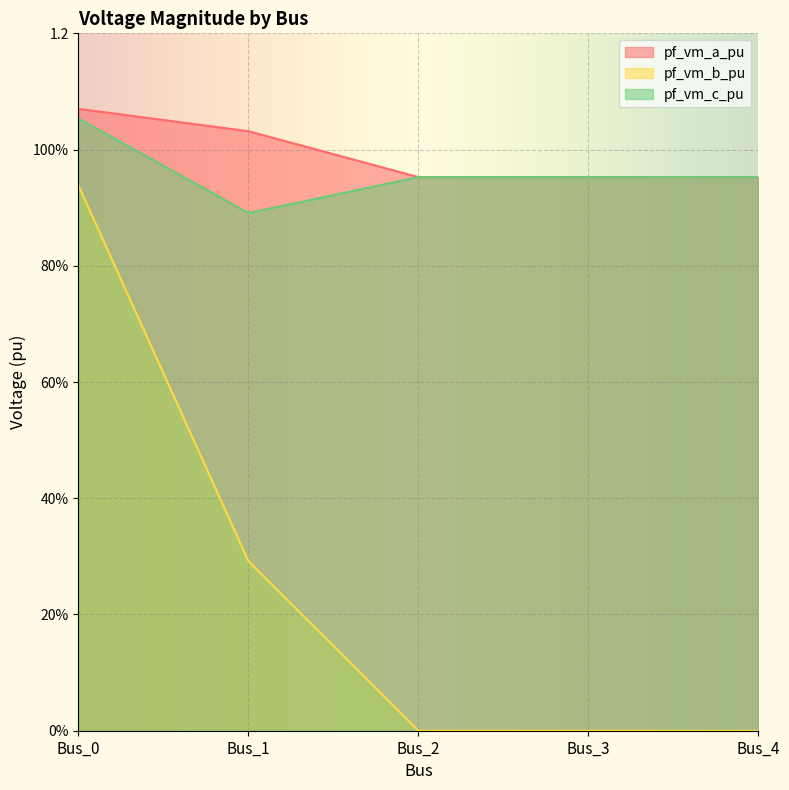

What is the sum of the pf_vm_a_pu values at Bus_2 and Bus_0?

2.0